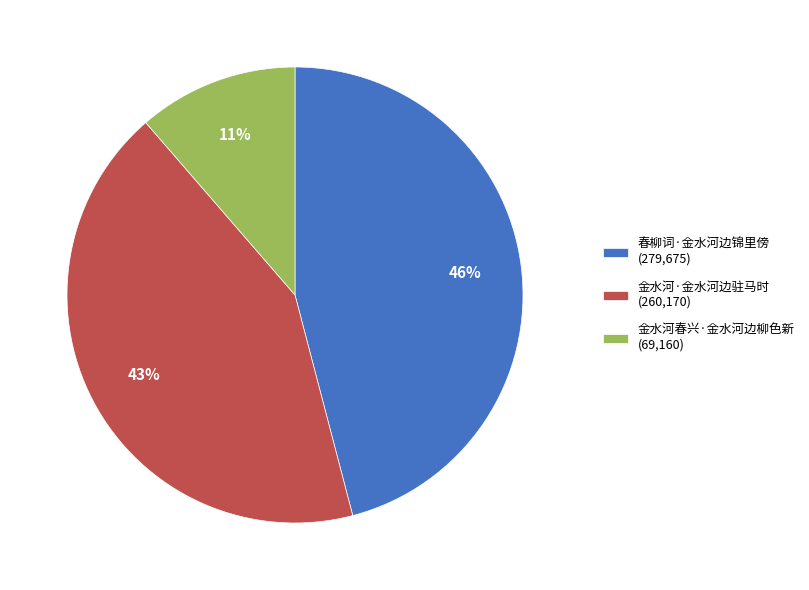

What is the ratio of the value at 金水河·金水河边驻马时 (260,170) to the value at 春柳词·金水河边锦里傍 (279,675)?

0.9